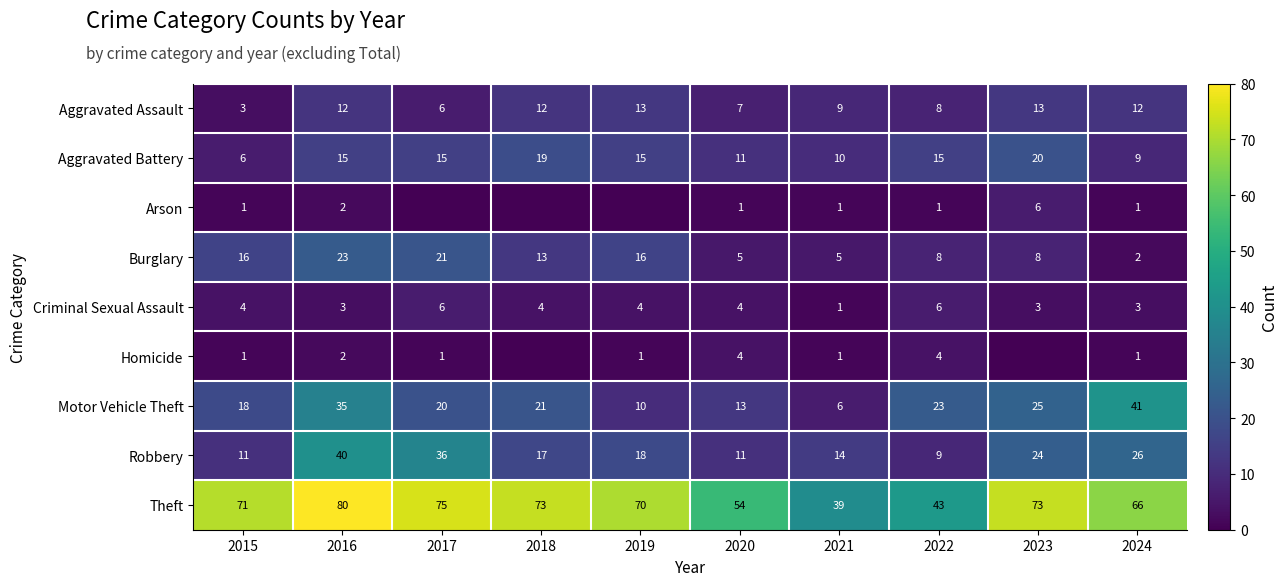

What is the difference between the Burglary values at 2017 and 2021?

16